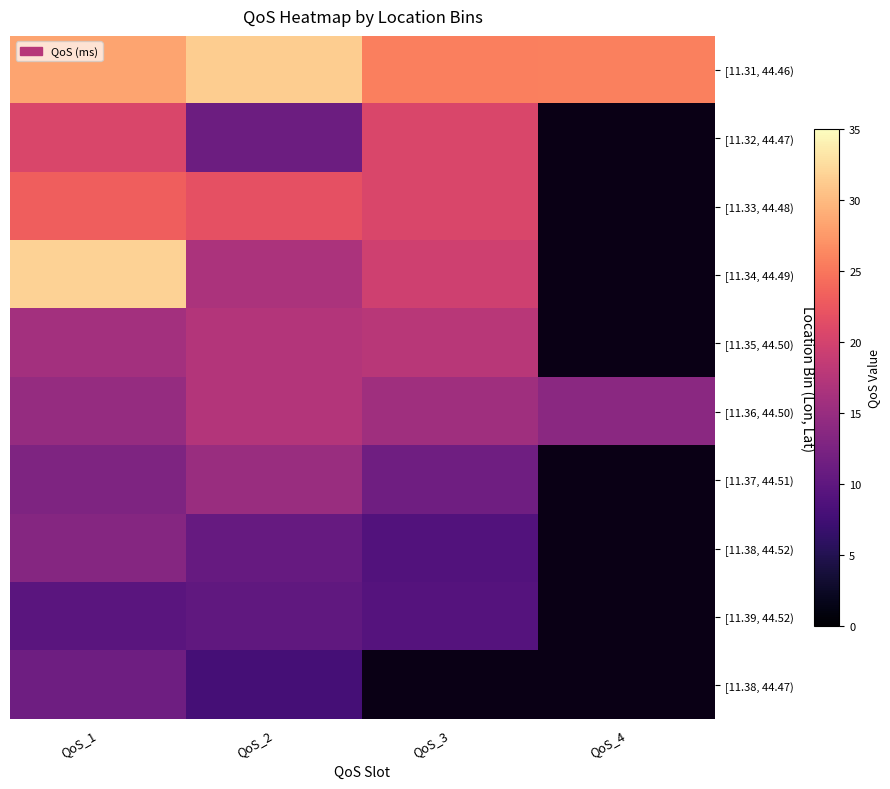

What is the total value across all series at QoS_1?

182.2